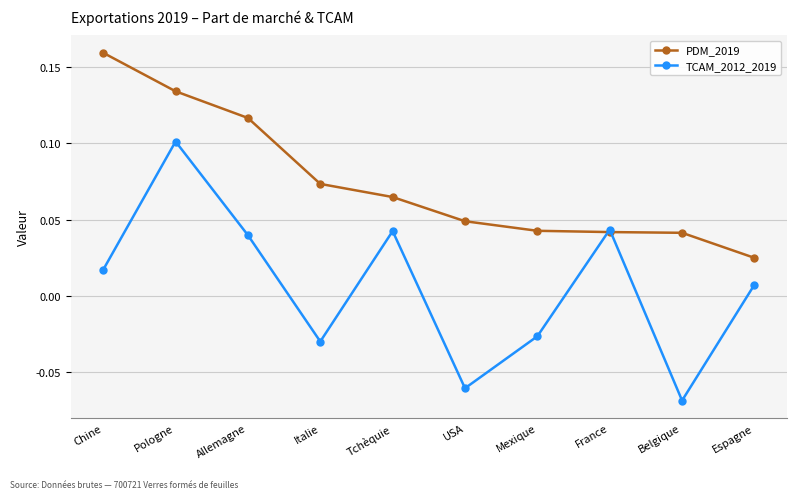

Is this an area chart (filled region under the line)?

No